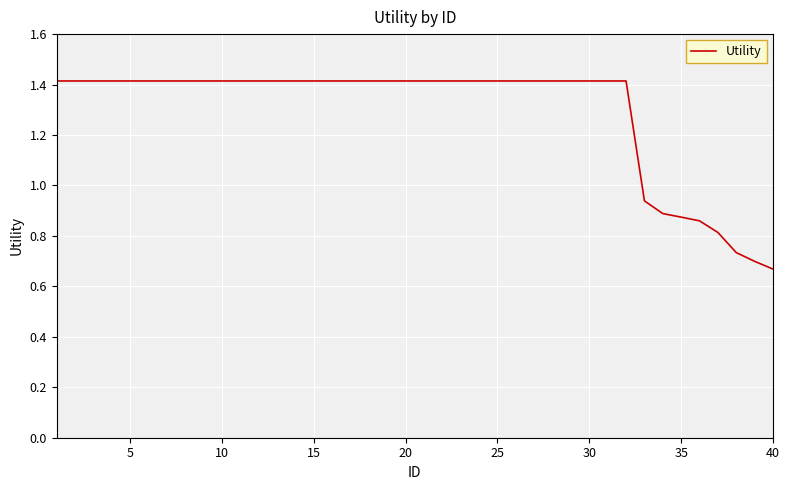

What is the greatest value displayed?

1.4